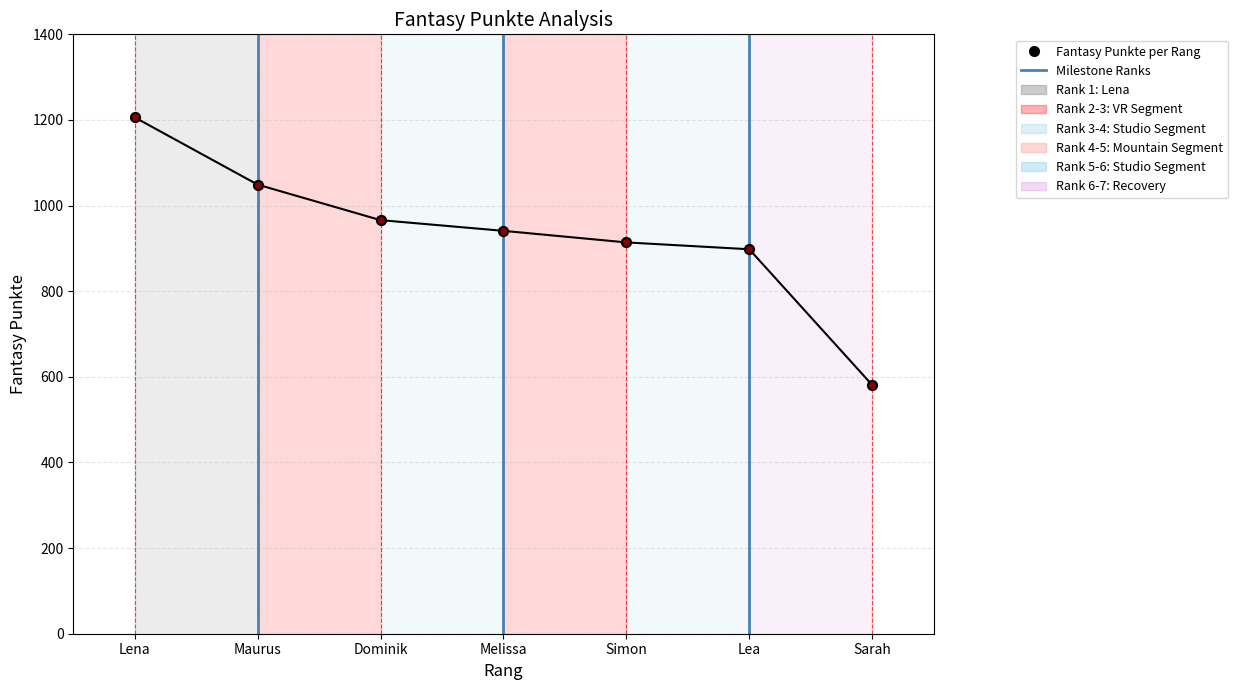

Approximately how many times larger is the value at Maurus compared to Dominik?

1.1